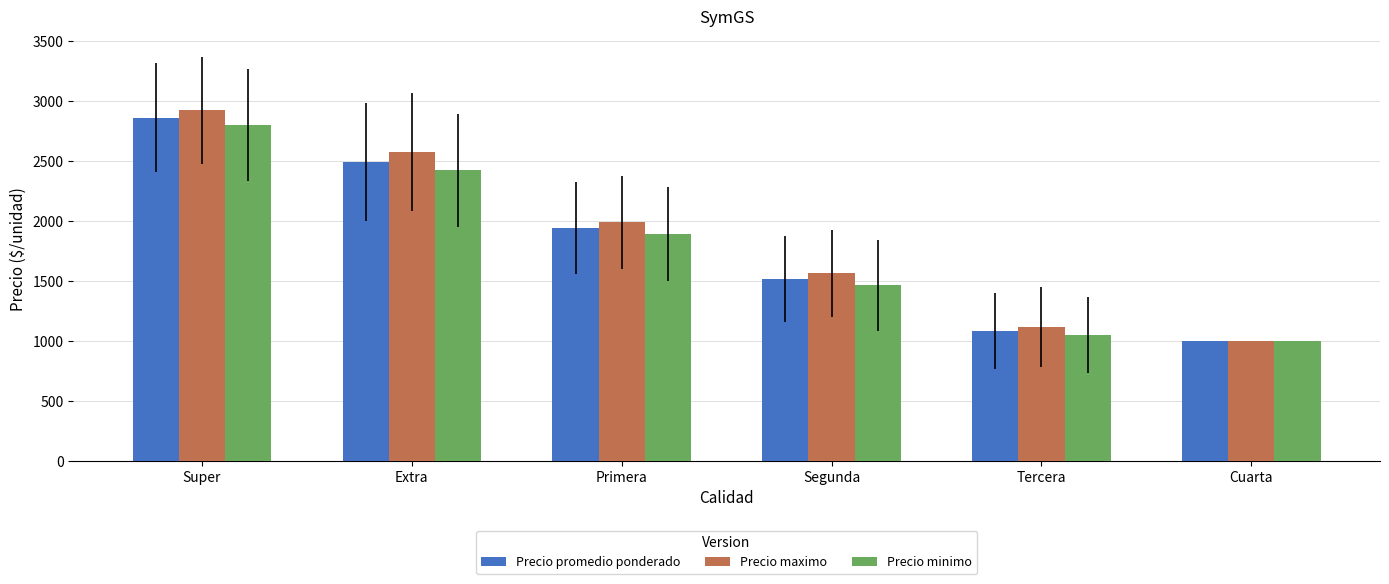

Reading right to left, extract all data points from this chart.

Precio promedio ponderado: 1000.0	1081.5	1513.6	1942.4	2491.2	2860.0
Precio maximo: 1000.0	1116.7	1562.5	1988.9	2577.8	2922.2
Precio minimo: 1000.0	1050.0	1462.5	1888.9	2422.2	2800.0